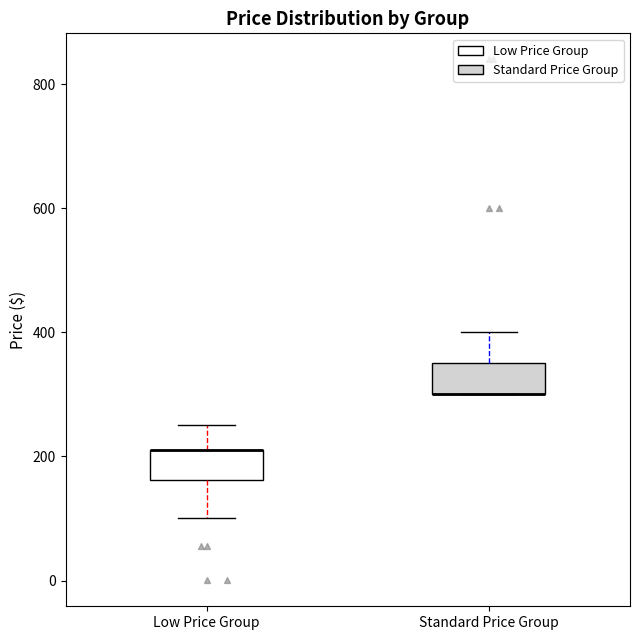

Reading left to right, transcribe this box plot: for each box, give where its median line is, the range the box spans, and where its two whiskers end, as read against the y-axis. The values are not printed on the chart, so give them approximately, as read against the axis.

Low Price Group: median 220 (drawn on the box's upper edge), box 160 to 220, whiskers 100 to 260
Standard Price Group: median 300 (drawn on the box's lower edge), box 300 to 360, whiskers 300 to 400